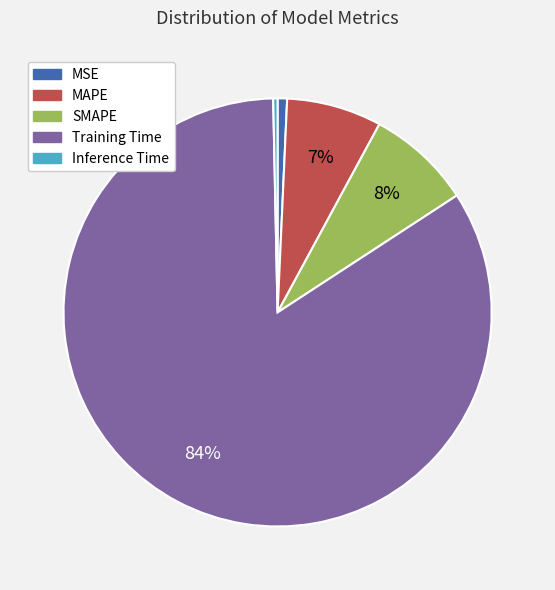

To the nearest percent, what is the combined percentage of MSE and Training Time?

85%